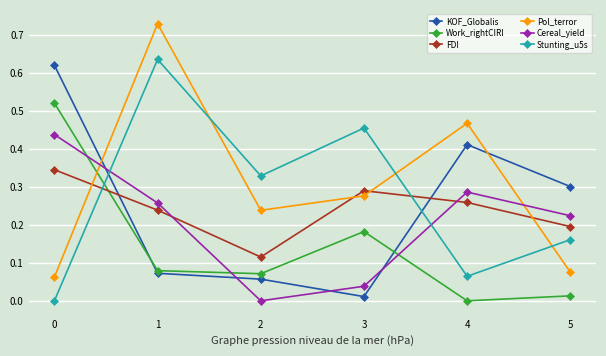

What is the total value across all series at 4?

1.5